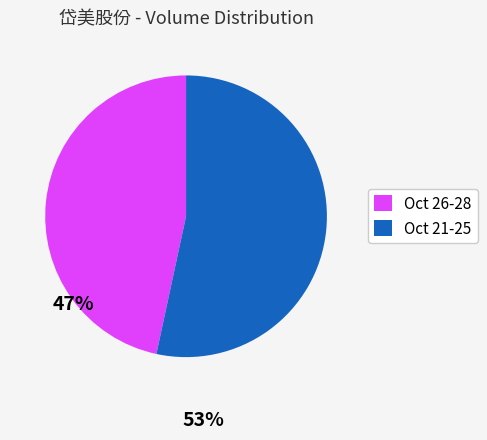

Does any single category account for the majority?

Yes